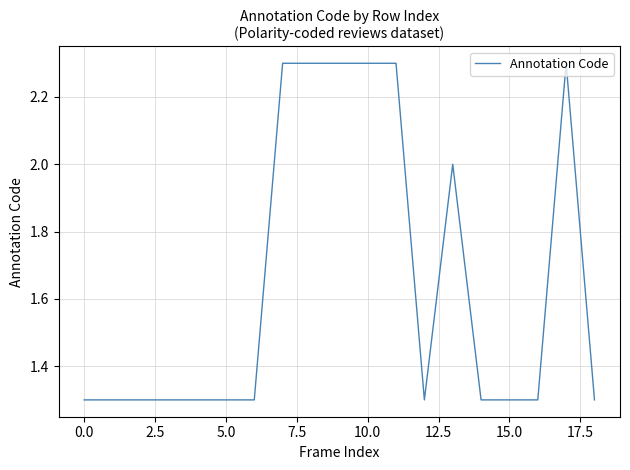

What is the minimum value shown in the chart?

1.3